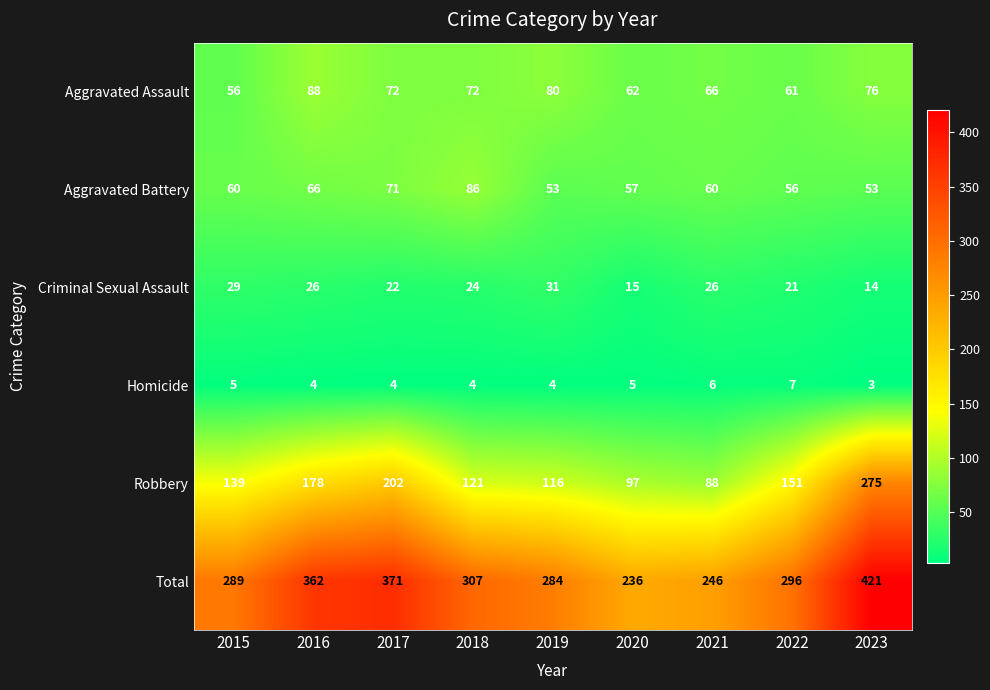

At which label does Aggravated Battery reach its peak?

2018